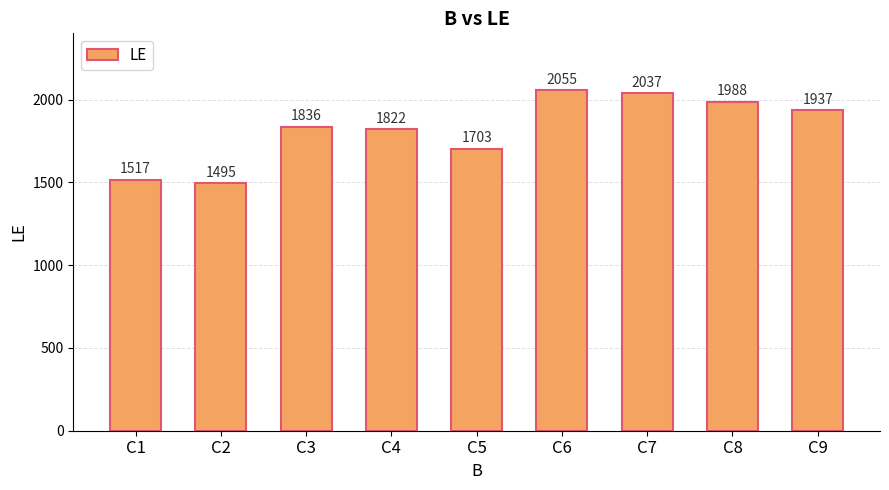

Where is the data nearest to the value 1775?

C4